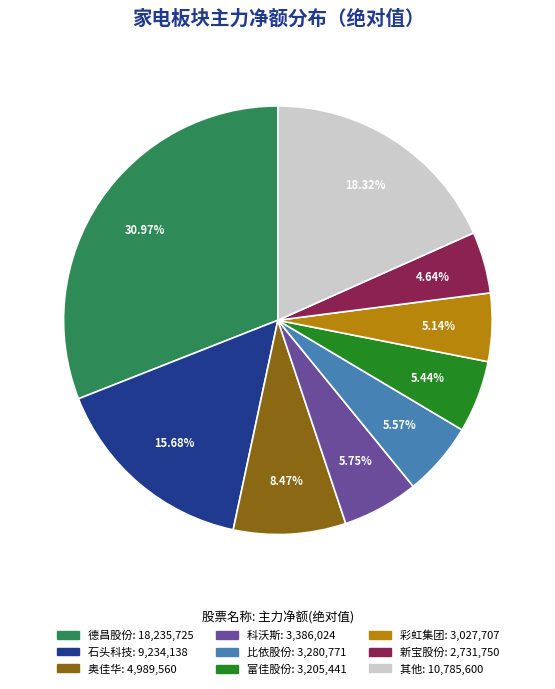

Is there any slice that represents more than half of the pie?

No